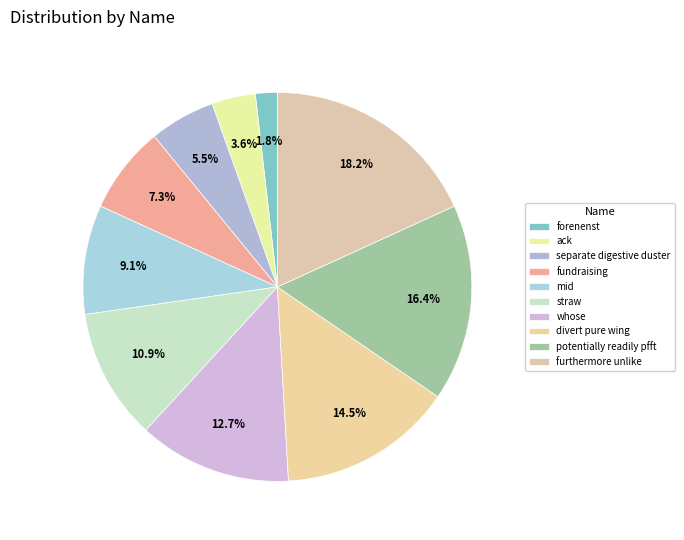

Which category has the smallest portion of the pie?

forenenst